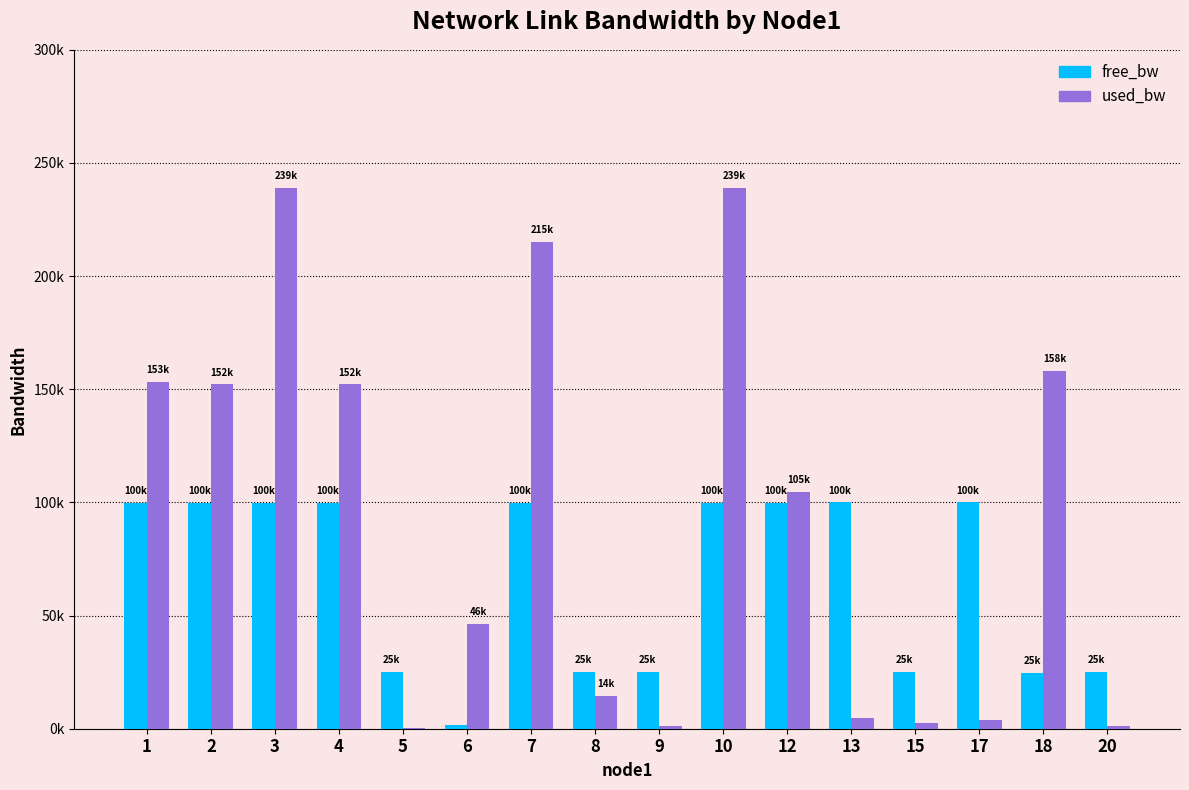

At which label does free_bw reach its minimum?

6